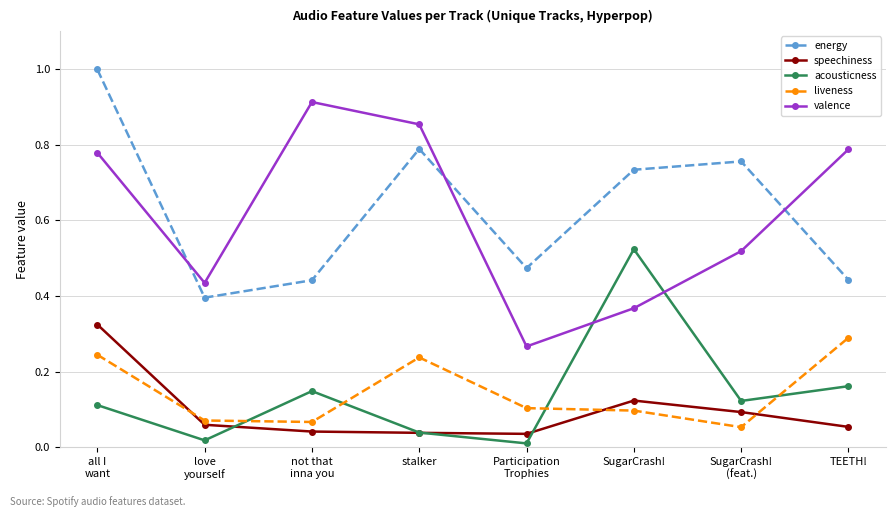

At which label does liveness reach its peak?

TEETH!